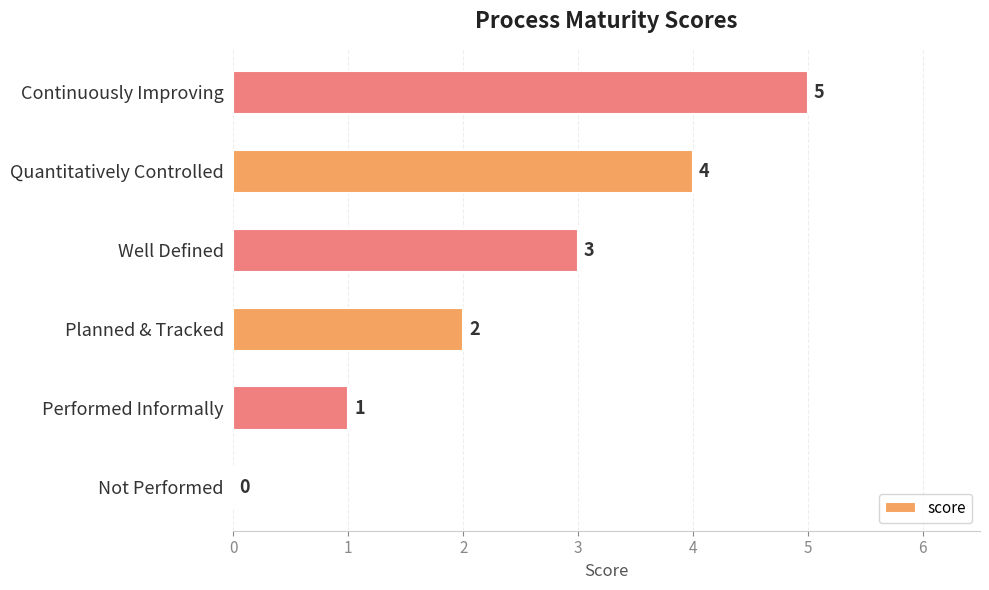

What is the change in value from Performed Informally to Continuously Improving?

+4